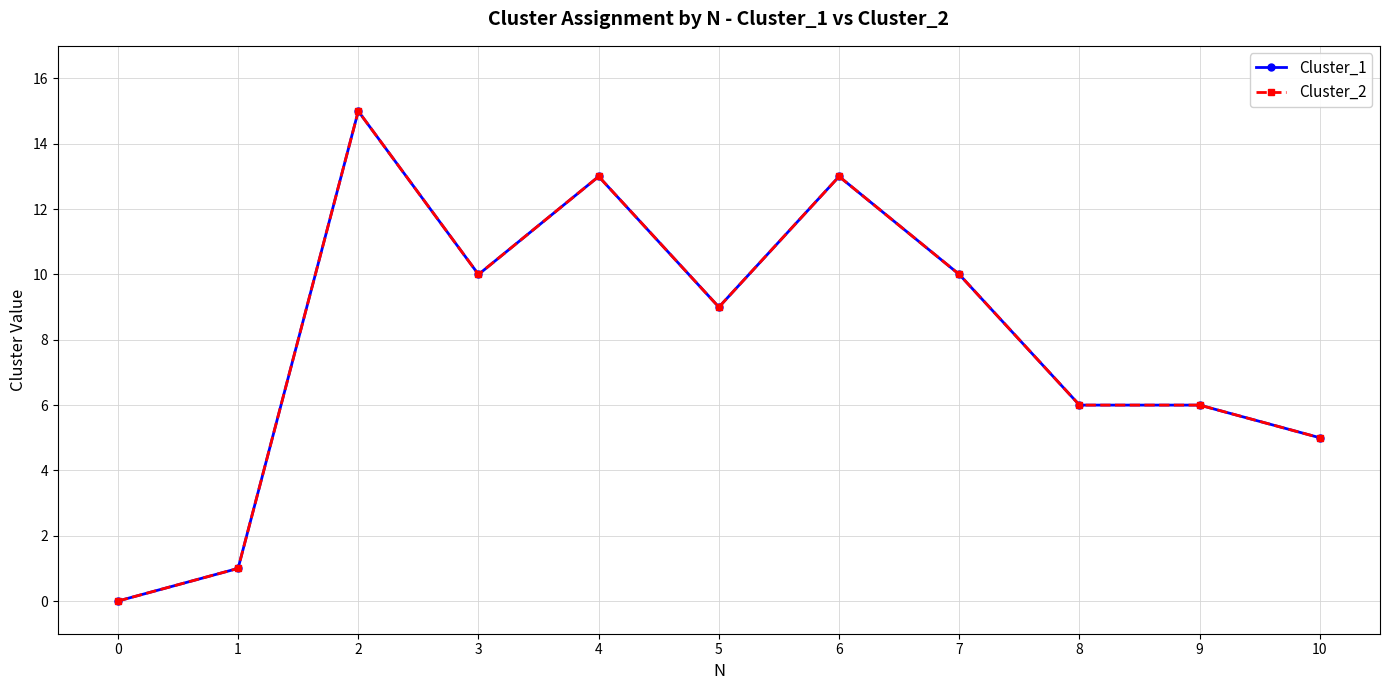

What is the average value of the Cluster_2 series?

8